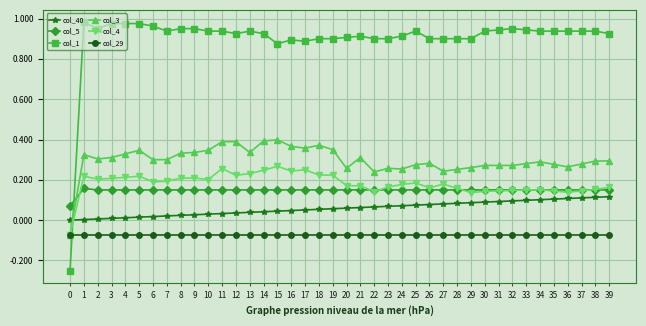

Is the value of col_40 at 2 greater than the value of col_4 at 14?

No